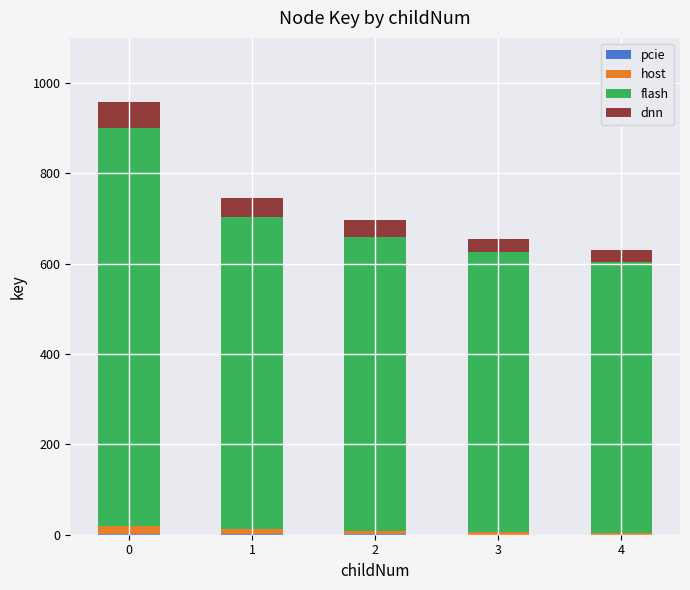

Rank the series by their maximum value, from highest to lowest.

flash, dnn, host, pcie